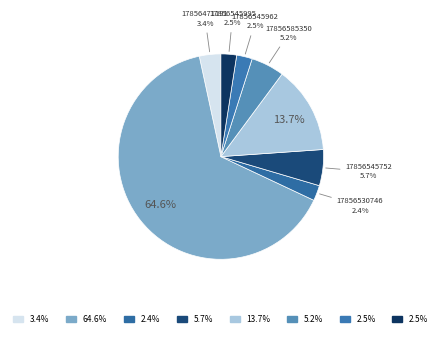

Which category has the biggest portion of the pie?

17856503656